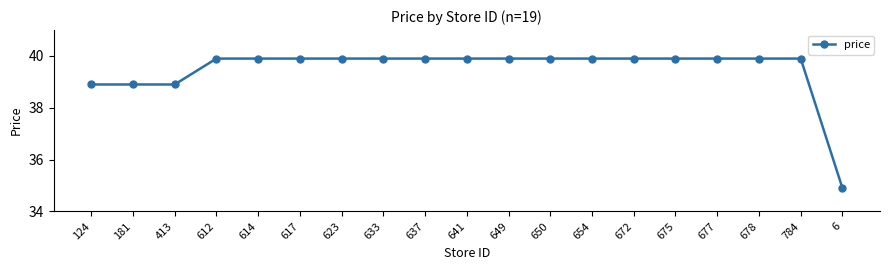

Reading left to right, what are all the values shown in this chart?

124=38.9	181=38.9	413=38.9	612=39.9	614=39.9	617=39.9	623=39.9	633=39.9	637=39.9	641=39.9	649=39.9	650=39.9	654=39.9	672=39.9	675=39.9	677=39.9	678=39.9	784=39.9	6=34.9